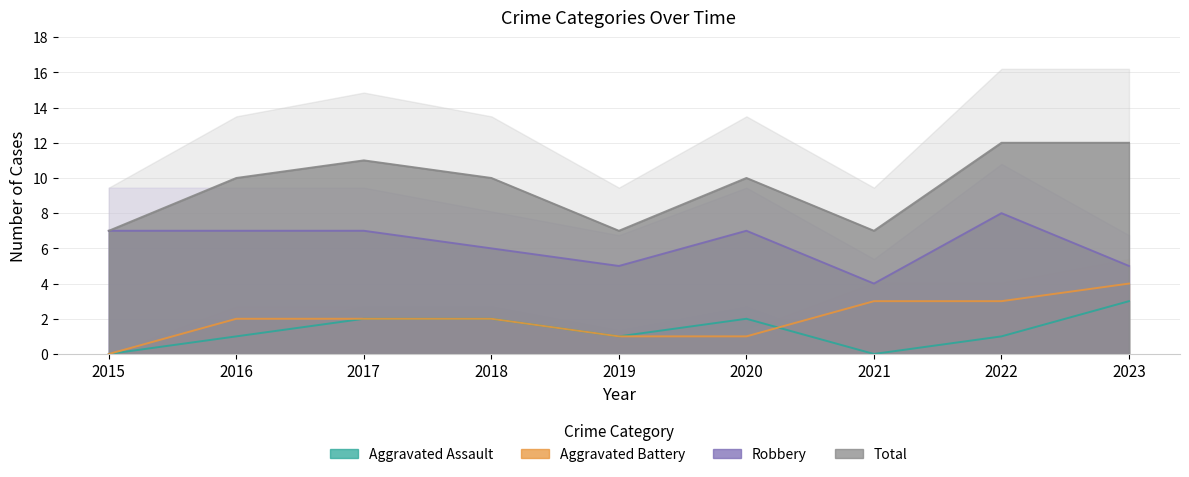

What is the spread (max minus min) of values at 2019?

6